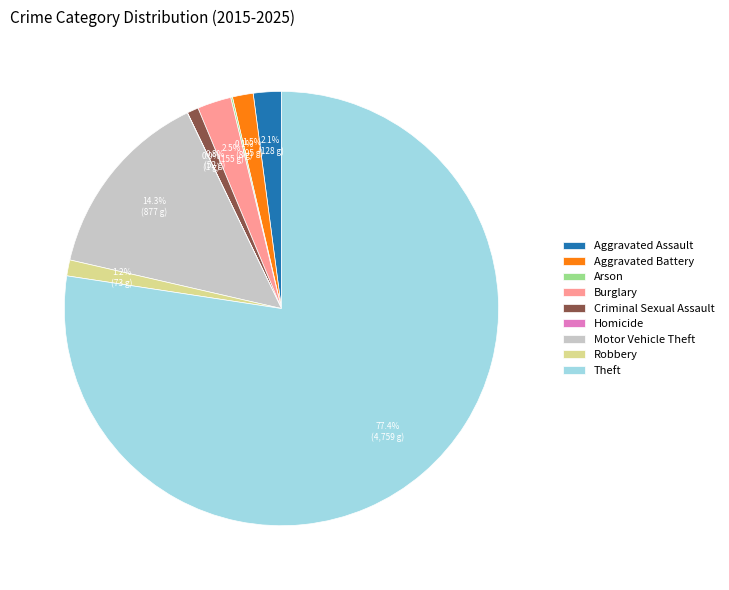

To the nearest percent, what percentage of the pie is Robbery?

1%